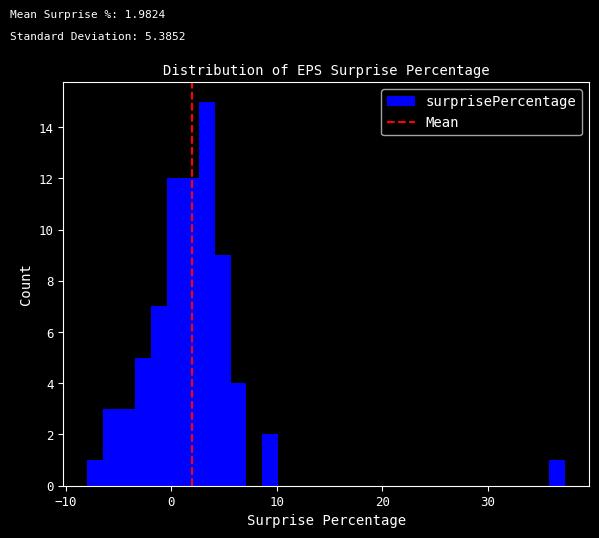

Read against the x-axis, roughly where is the centre of the tallest bar?

3